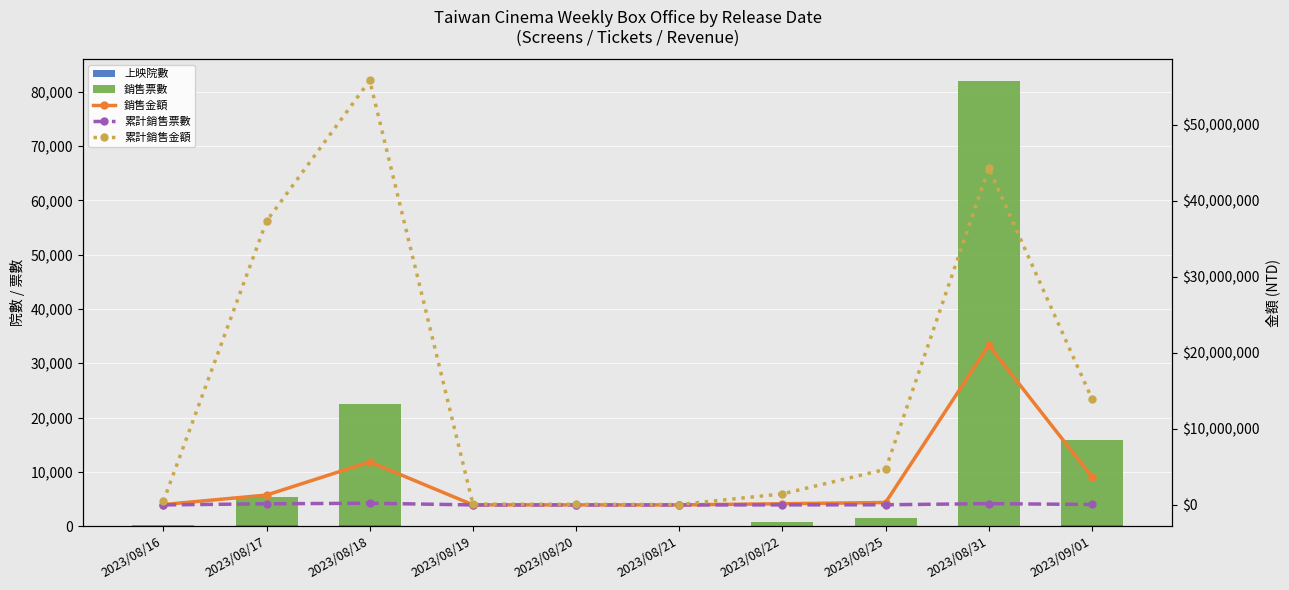

Rank the categories by 銷售票數 value from highest to lowest.

2023/08/31, 2023/08/18, 2023/09/01, 2023/08/17, 2023/08/25, 2023/08/22, 2023/08/16, 2023/08/19, 2023/08/20, 2023/08/21